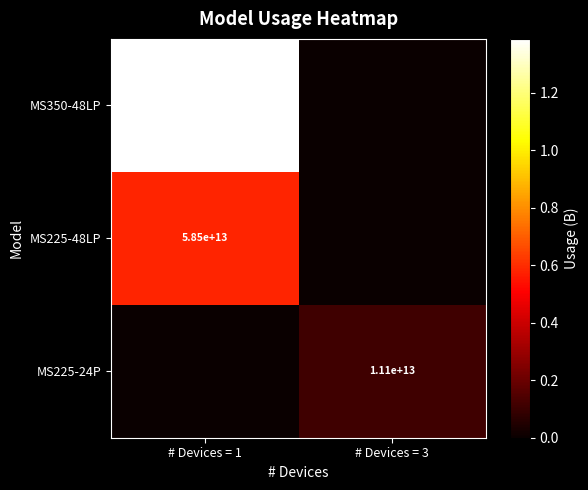

What is the difference between the highest and lowest values at # Devices = 3?

11121326715904